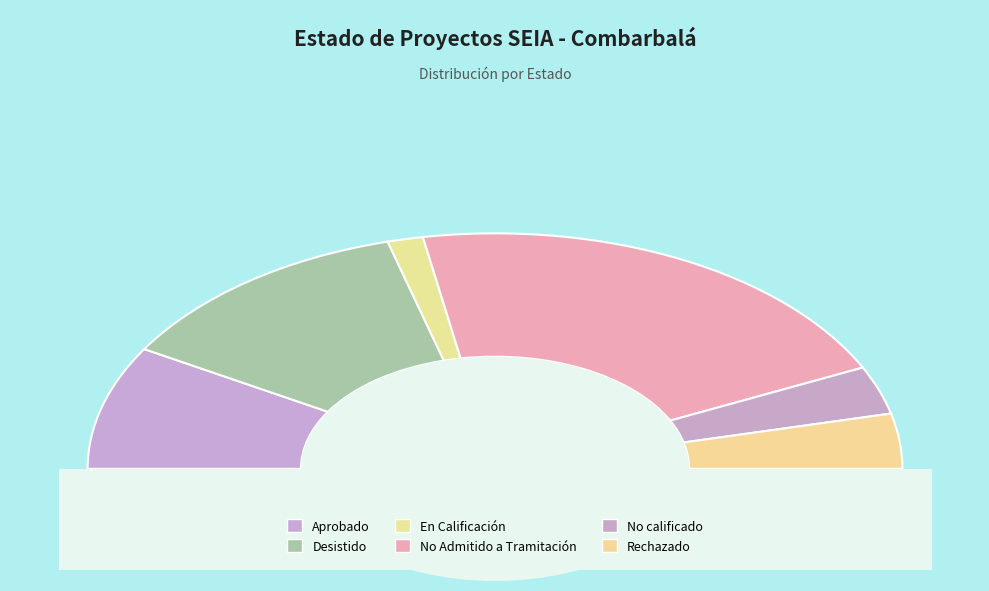

To the nearest percent, what percentage of the pie is En Calificación?

3%